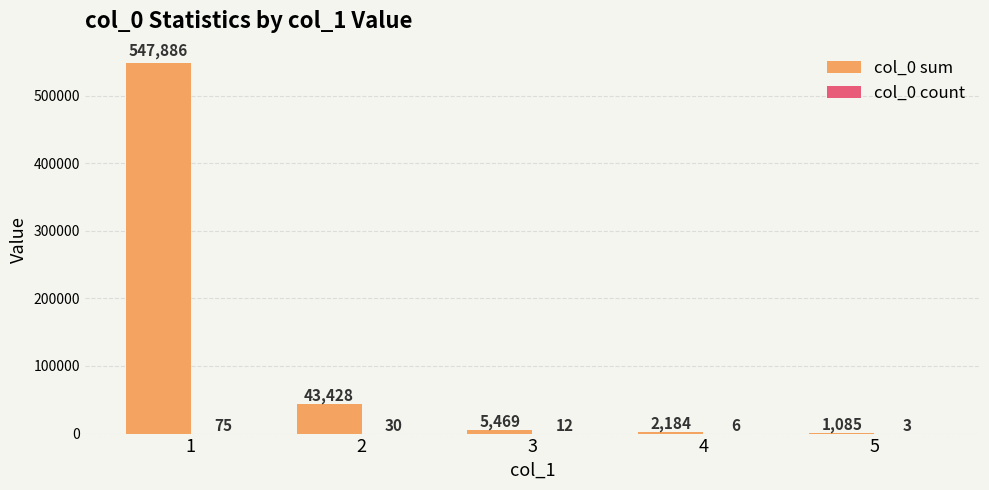

What is the maximum value shown in the chart?

547886